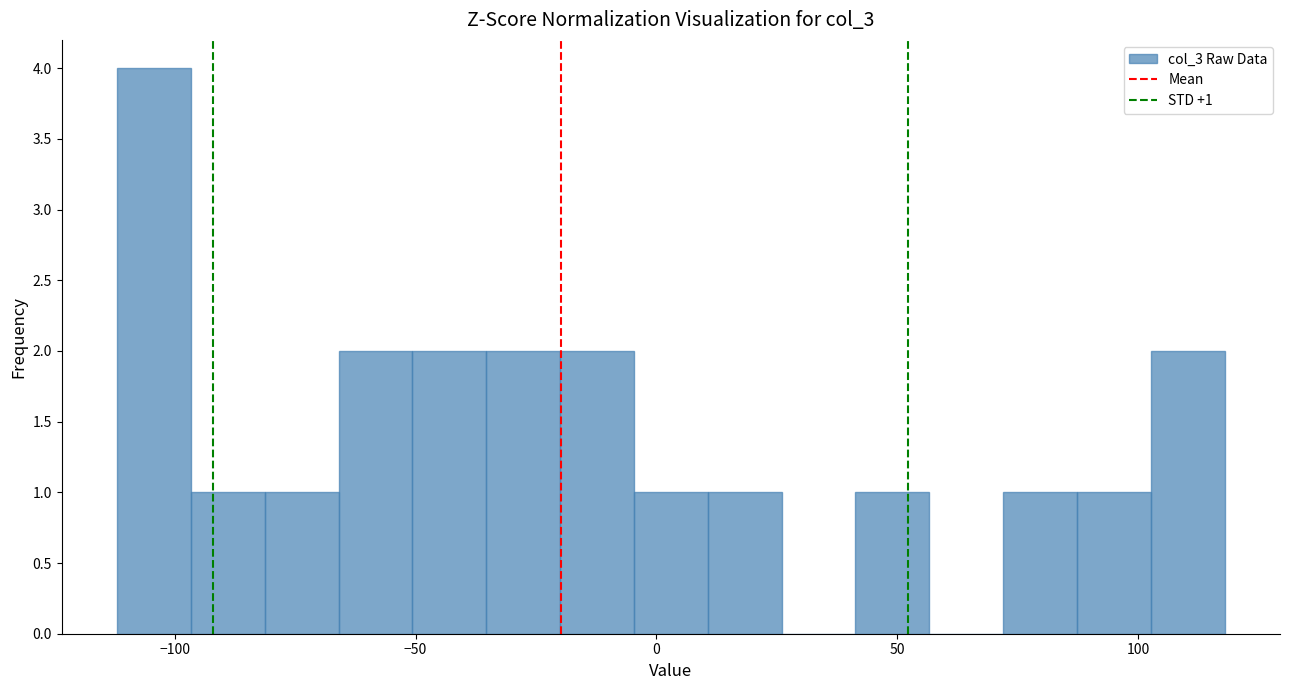

Read against the x-axis, roughly where is the centre of the tallest bar?

-105